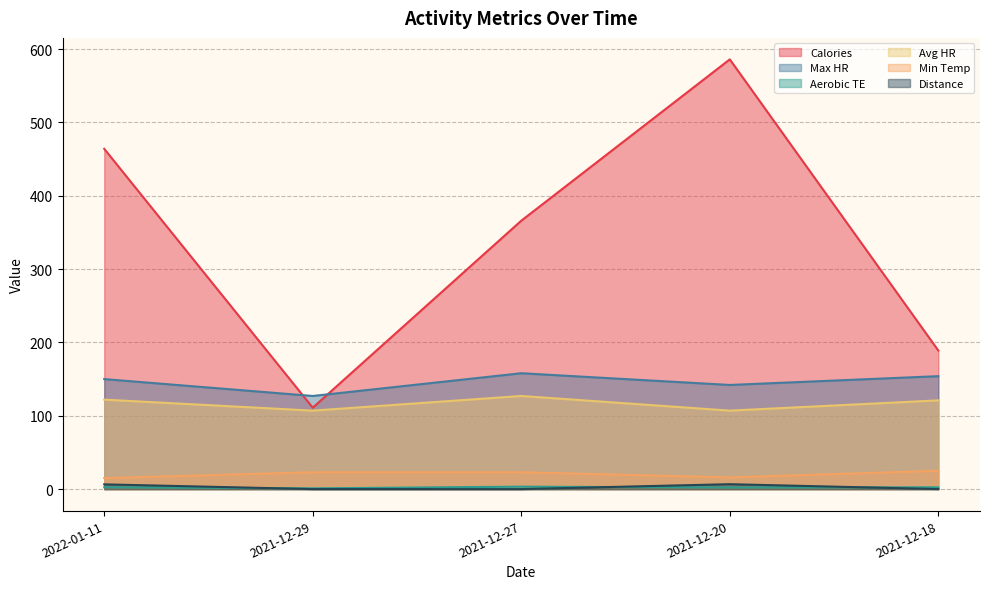

At which category does Avg HR reach its first local valley?

2021-12-29